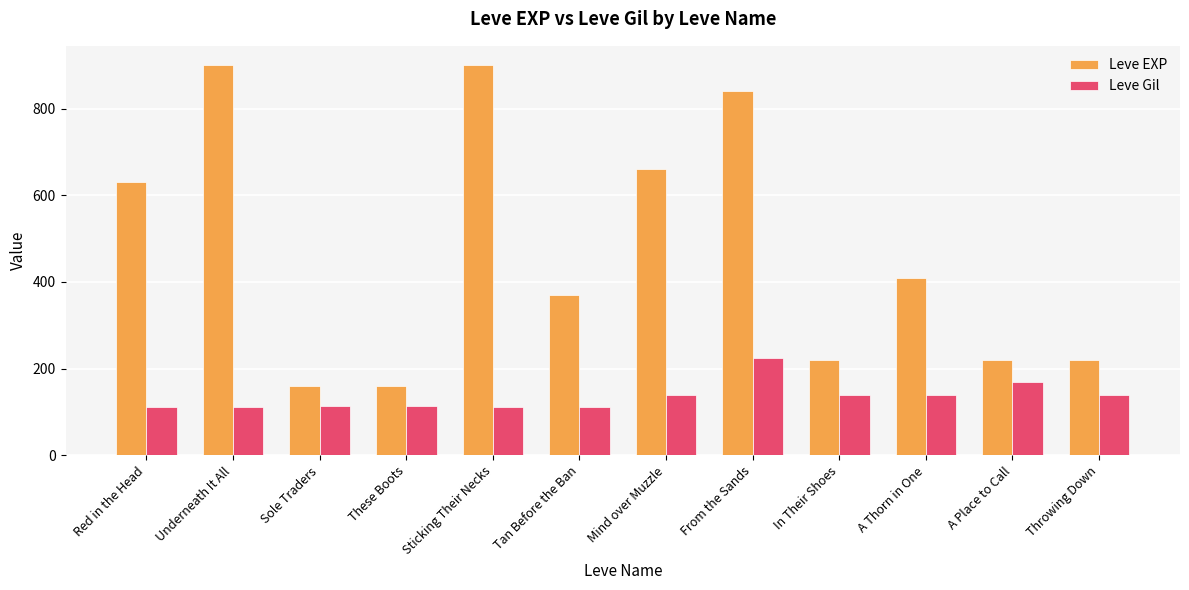

What is the difference between the maximum and minimum values in the Leve Gil series?

112